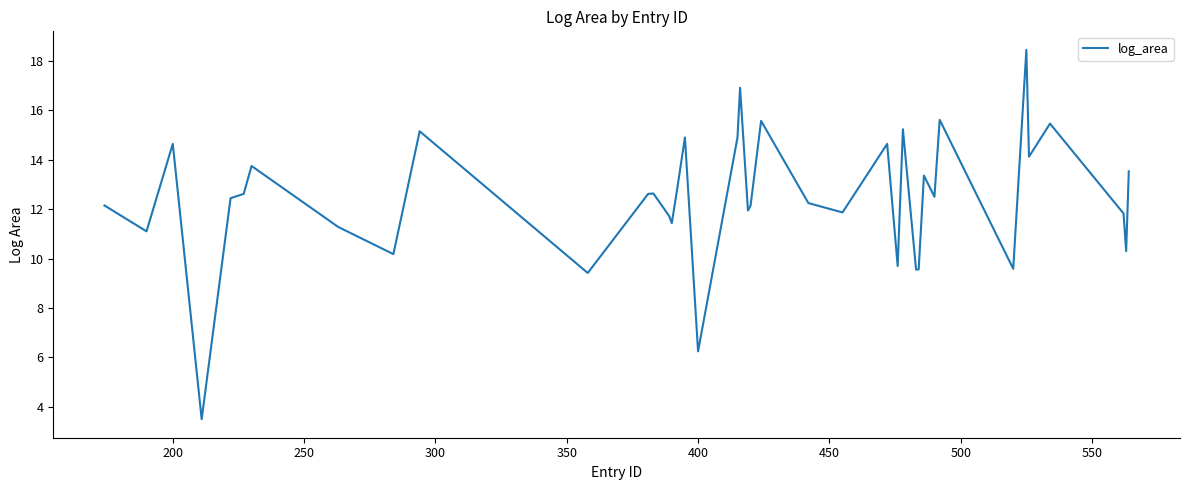

What is the minimum value shown in the chart?

3.5